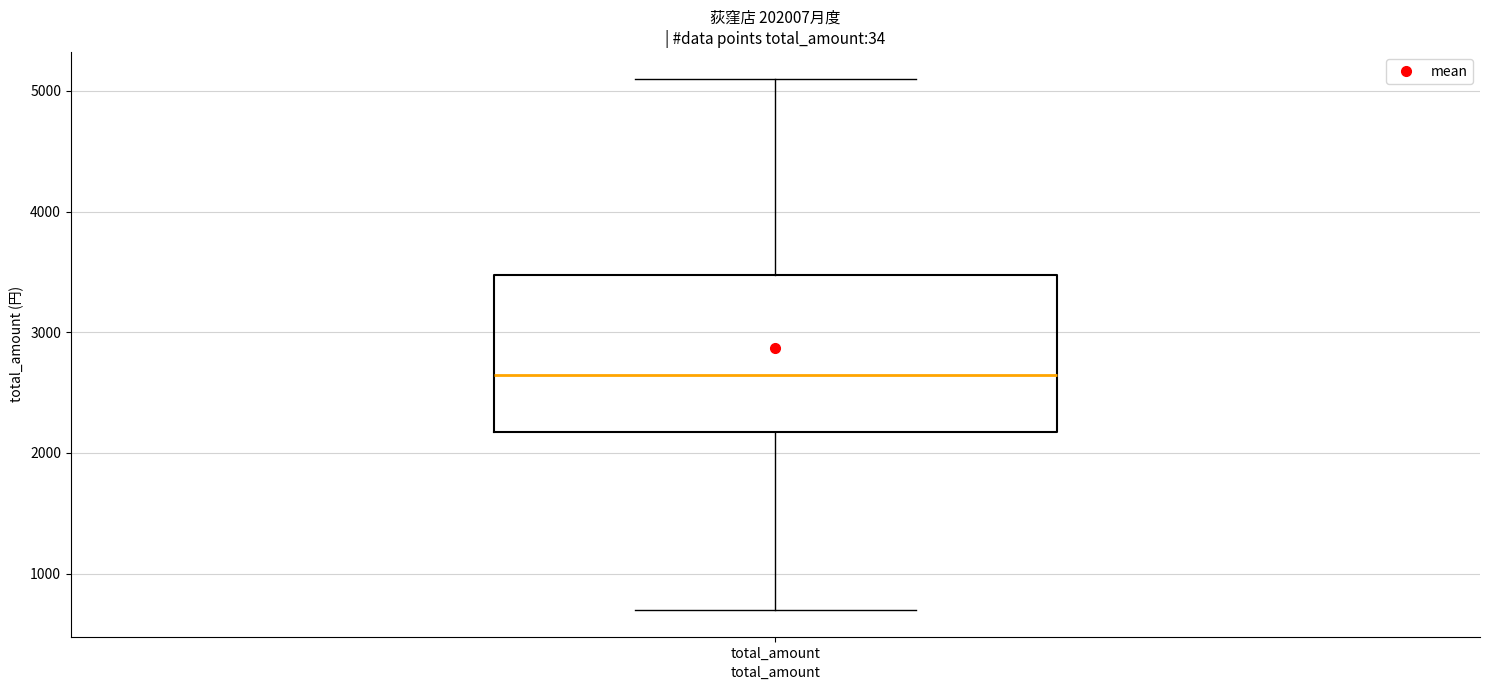

Where is the lower edge of the box for total_amount on the y-axis? The values are not printed on the chart, so give them approximately, as read against the axis.

2200